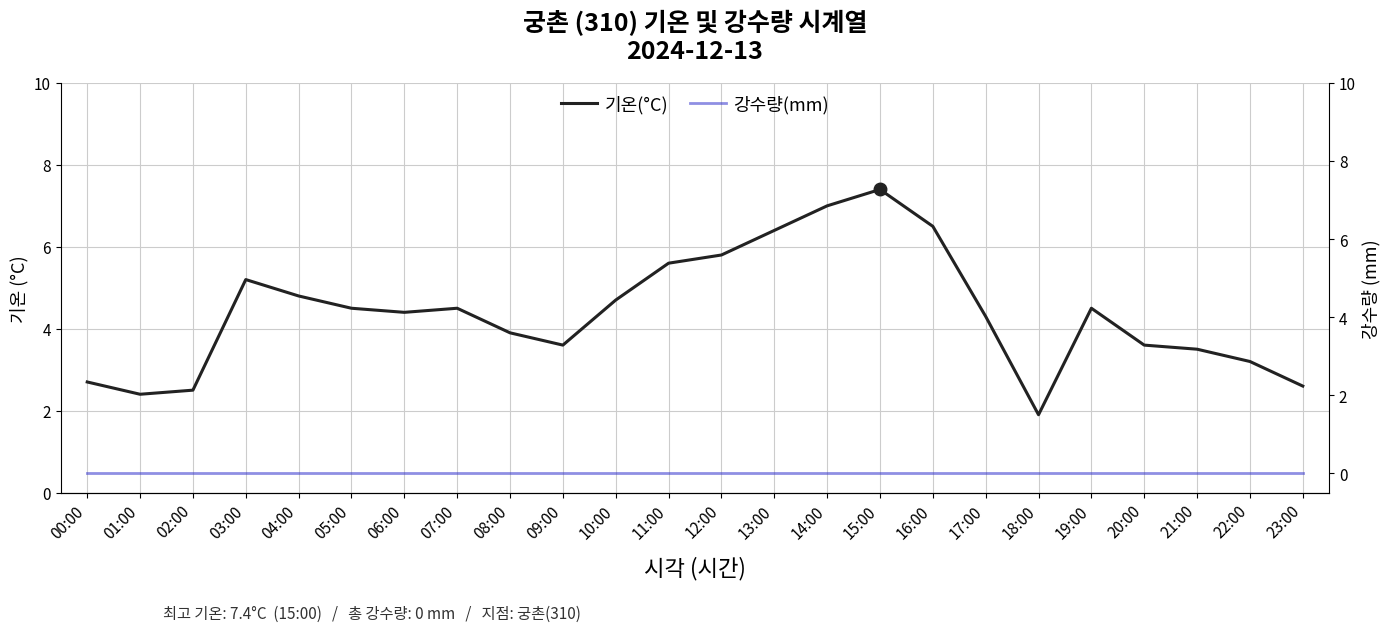

Where does the 기온(°C) series first go above 4?

03:00